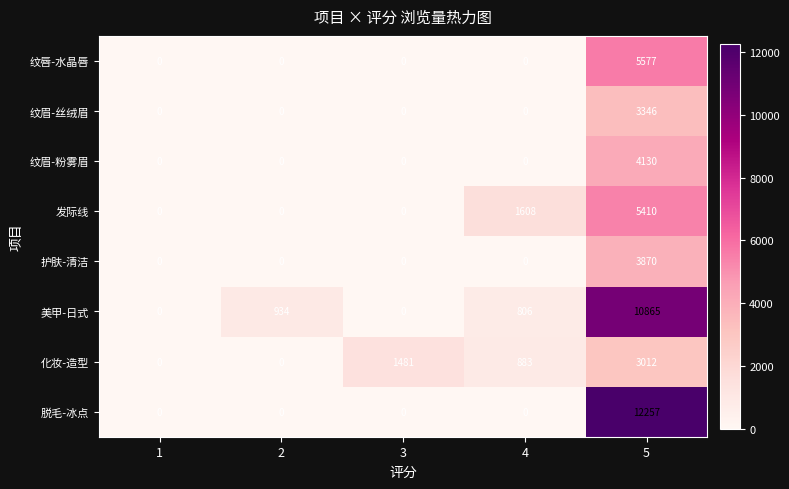

What is the spread (max minus min) of values at 2?

934